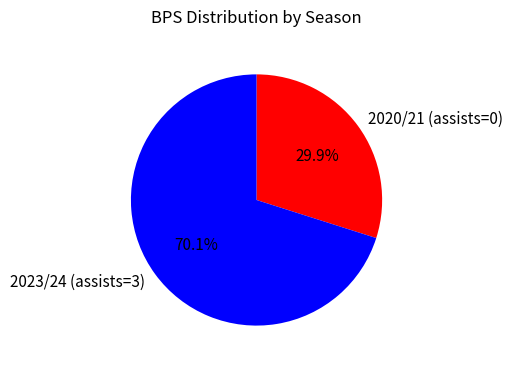

Approximately how many times larger is the value at 2023/24 (assists=3) compared to 2020/21 (assists=0)?

2.3